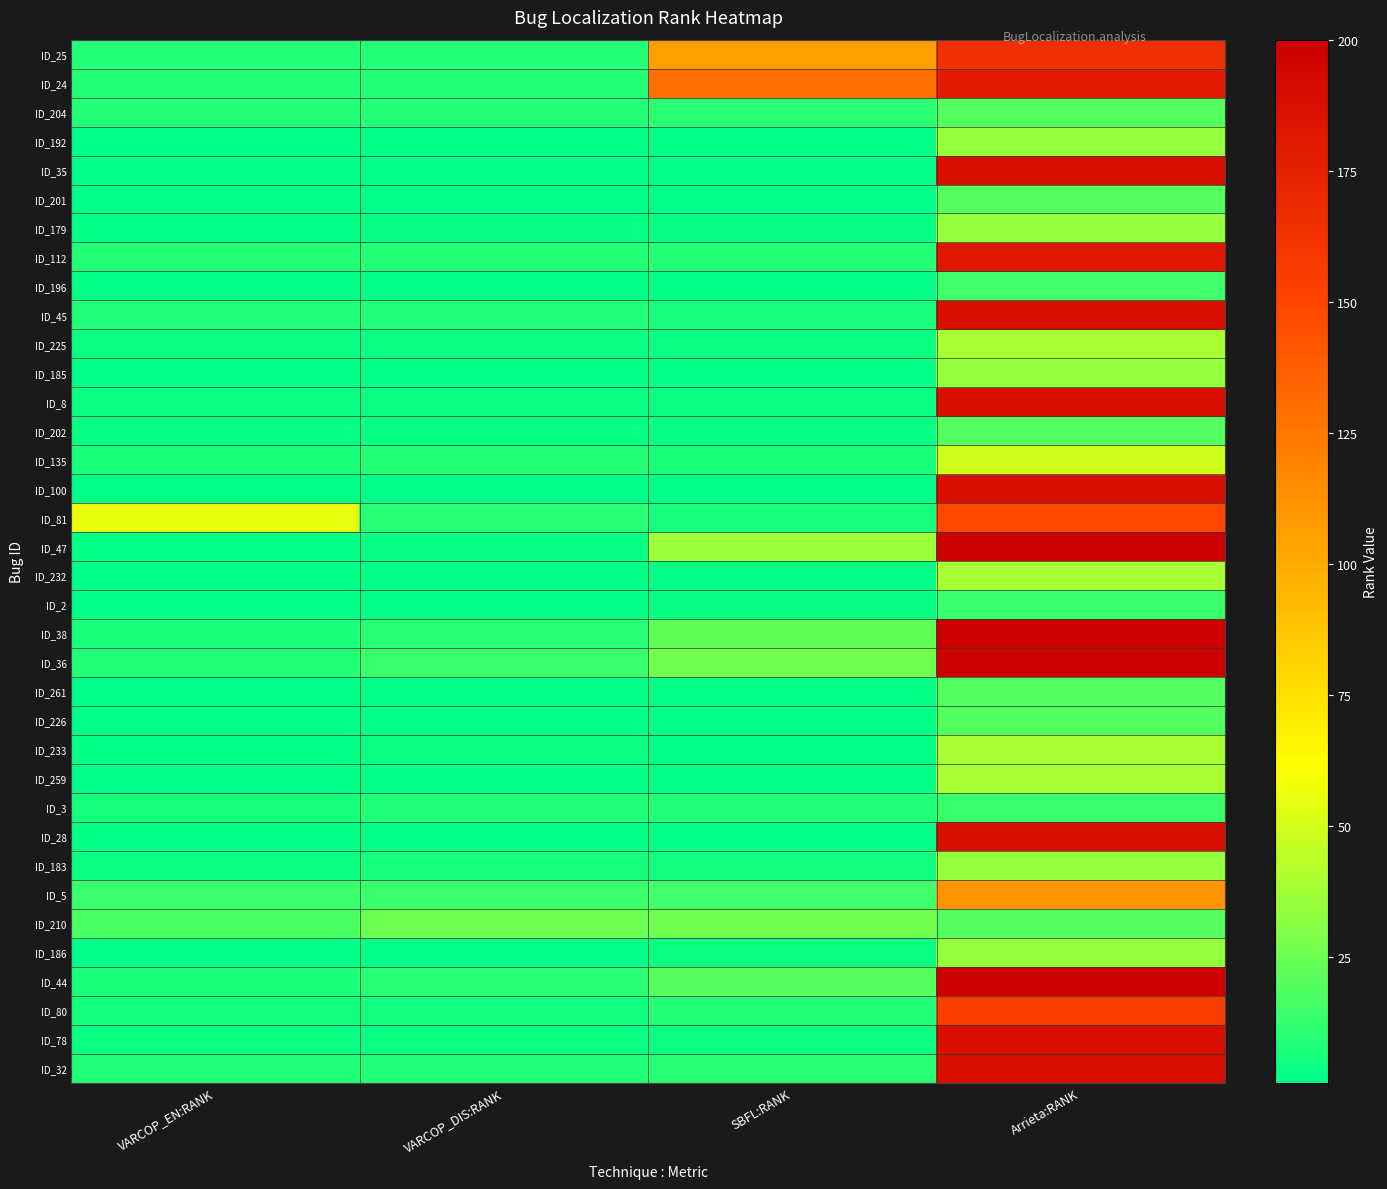

What is the smallest value displayed?

1